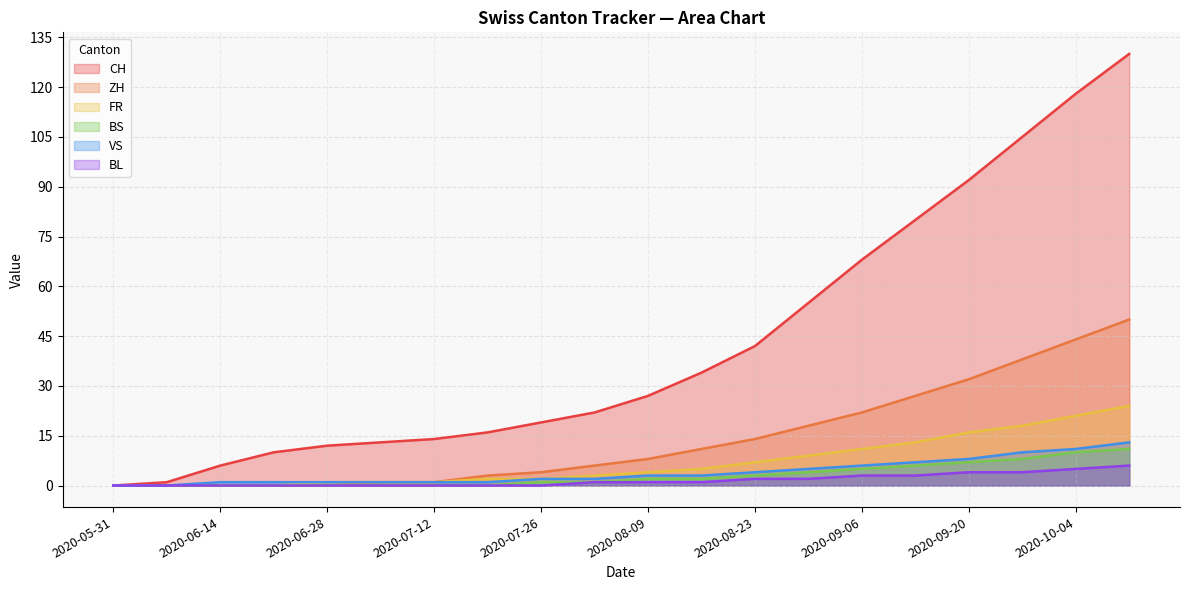

What is the average value of the ZH series?

14